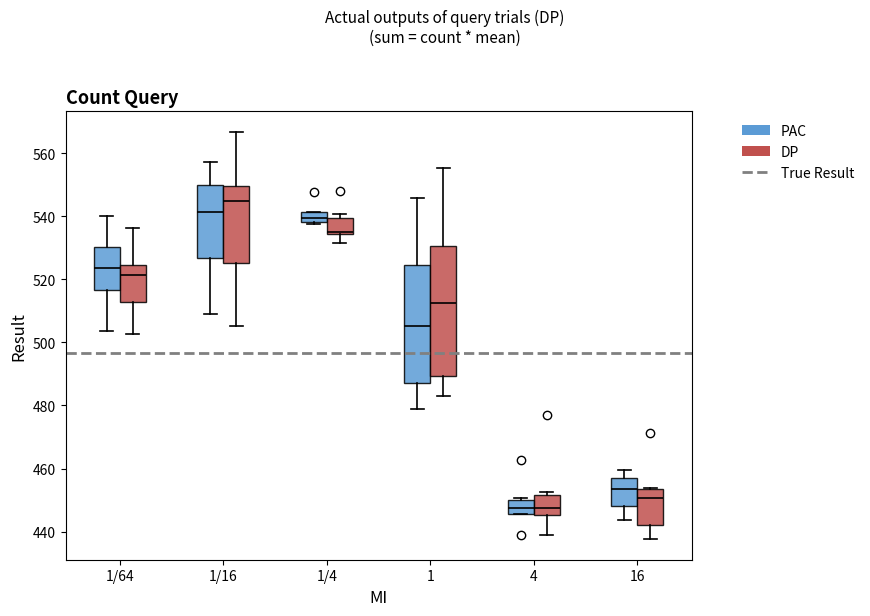

Reading left to right, transcribe this box plot: for each box, give where its median line is, the range the box spans, and where its two whiskers end, as read against the y-axis. The values are not printed on the chart, so give them approximately, as read against the axis.

1/64 (PAC): median 524, box 516 to 530, whiskers 504 to 540
1/64 (DP): median 522, box 512 to 524, whiskers 502 to 536
1/16 (PAC): median 542, box 526 to 550, whiskers 508 to 558
1/16 (DP): median 544, box 526 to 550, whiskers 506 to 566
1/4 (PAC): median 540, box 538 to 542, whiskers 538 (just below the box's lower edge) to 542
1/4 (DP): median 536, box 534 to 540, whiskers 532 to 540 (just above the box's upper edge)
1 (PAC): median 506, box 488 to 524, whiskers 478 to 546
1 (DP): median 512, box 490 to 530, whiskers 482 to 556
4 (PAC): median 448, box 446 to 450, whiskers 446 to 450
4 (DP): median 448, box 446 to 452, whiskers 440 to 452 (just above the box's upper edge)
16 (PAC): median 454, box 448 to 458, whiskers 444 to 460
16 (DP): median 450, box 442 to 454, whiskers 438 to 454